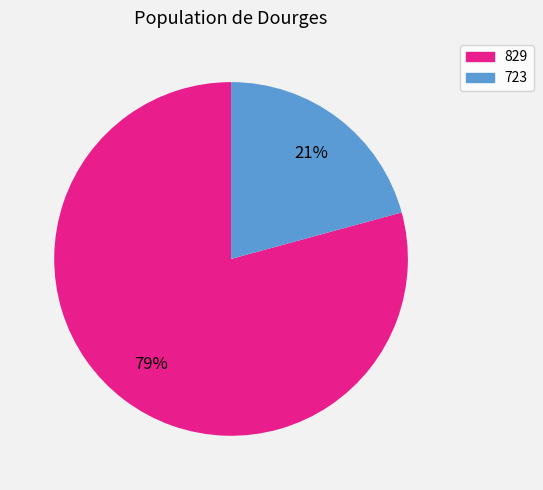

To the nearest percent, what is the difference between the largest and smallest slice percentages?

58%